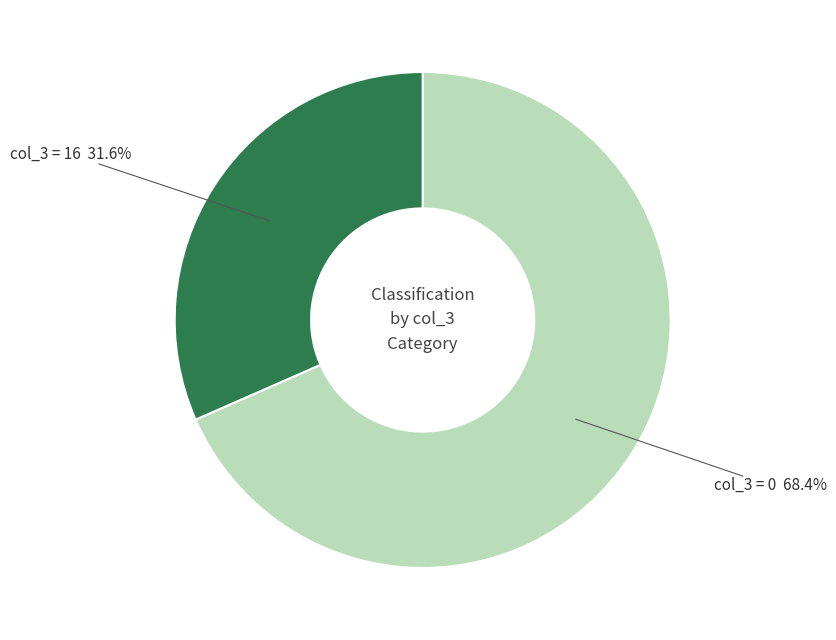

Is there a majority slice in this chart?

Yes